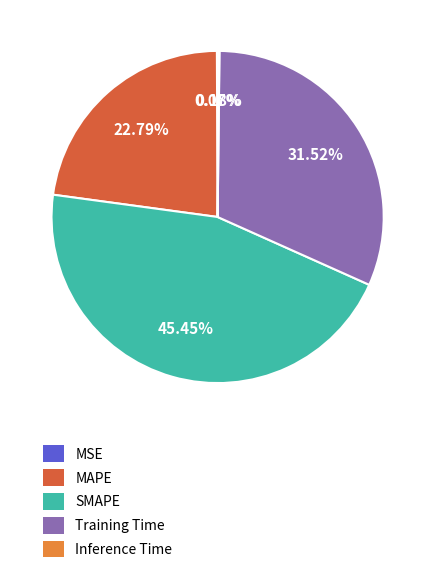

Is there a majority slice in this chart?

No